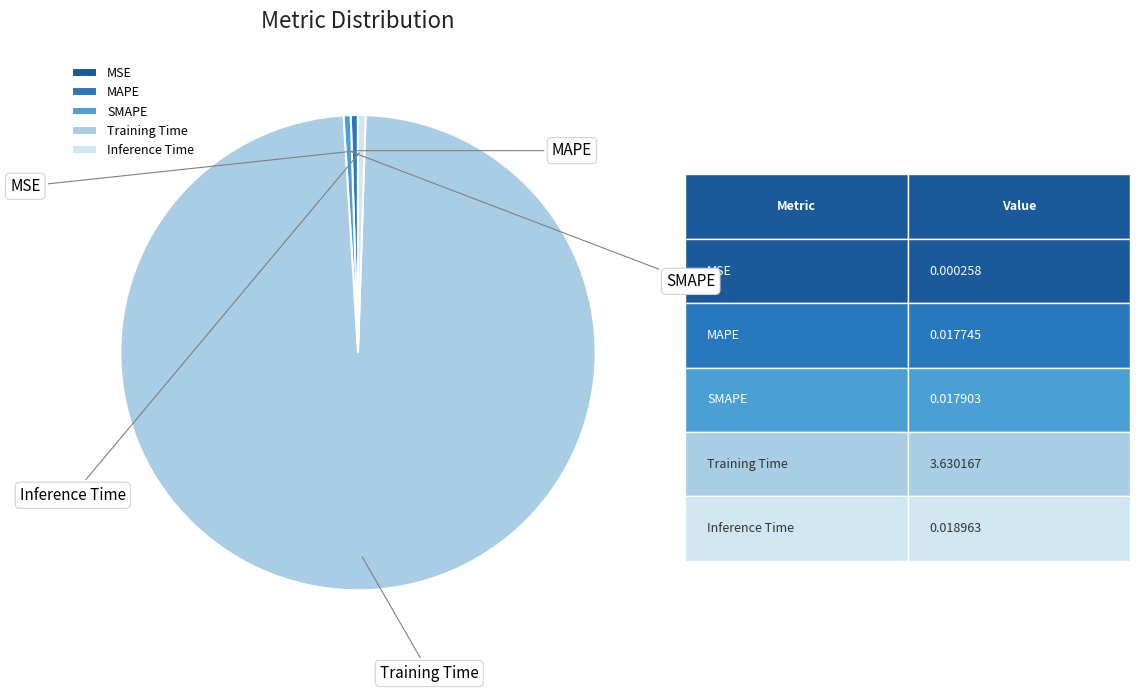

What is the largest slice in the pie chart?

Training Time